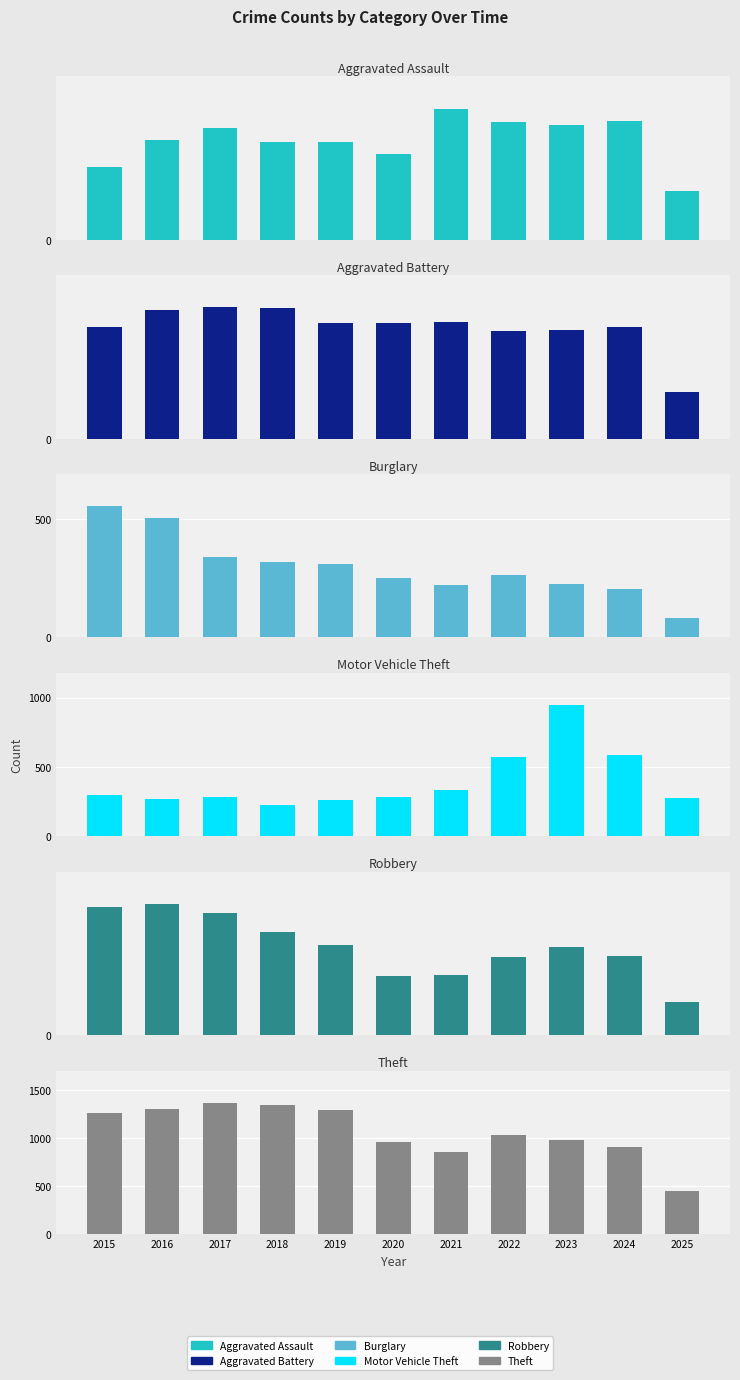

What is the total value across all series at 2016?

2978